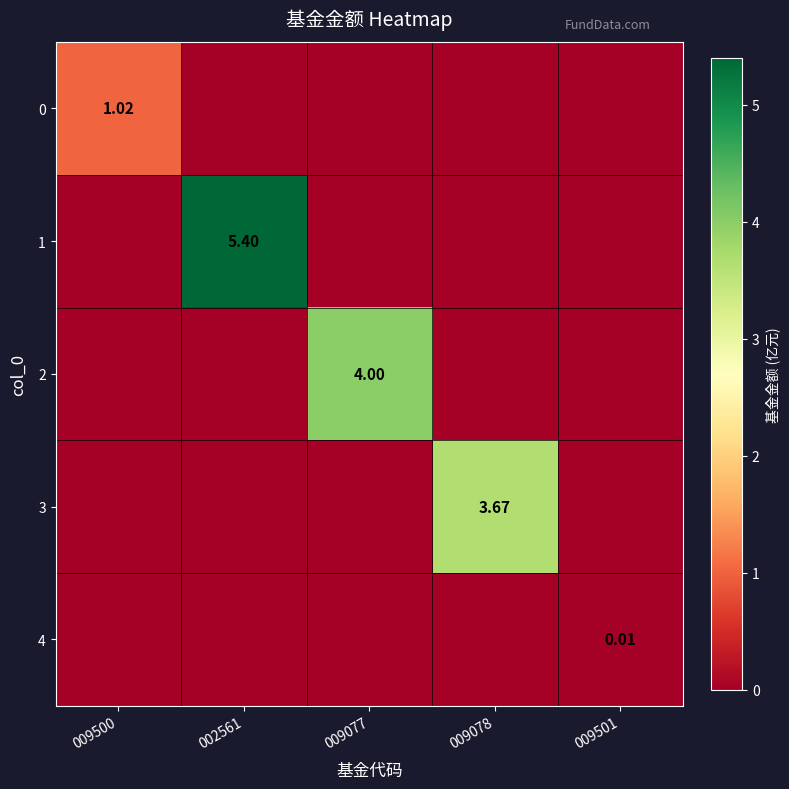

Which series changed the most between 009077 and 009501?

2